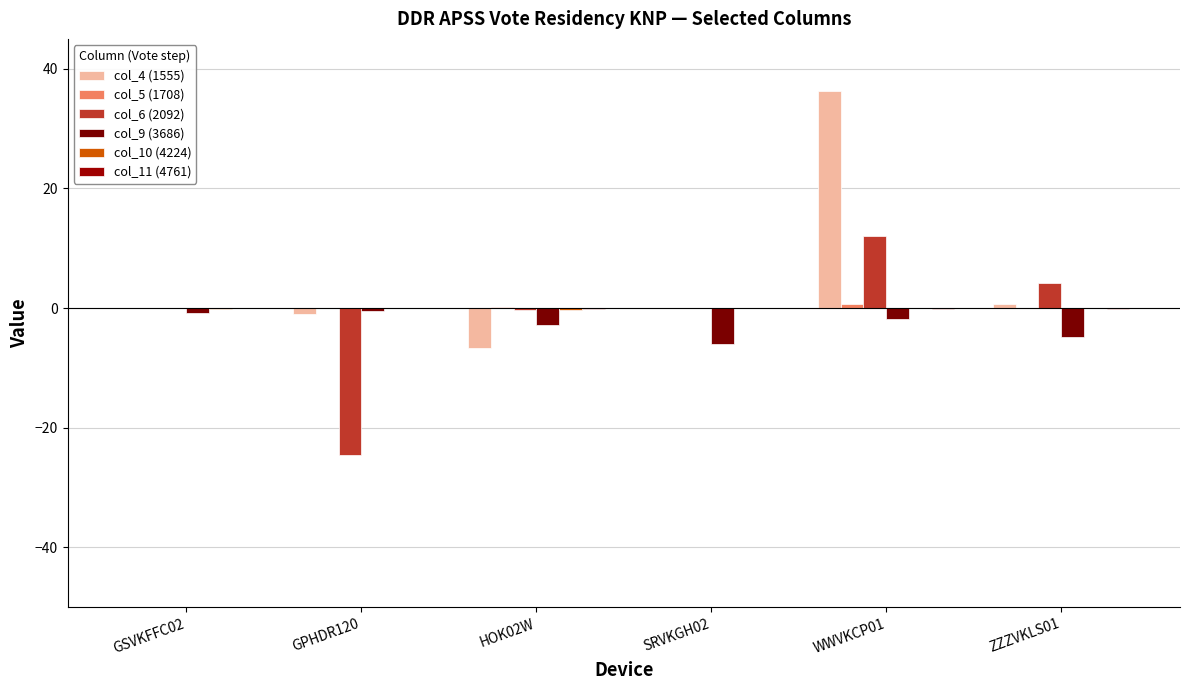

Reading left to right, extract all data points from this chart.

col_4 (1555): 0.0	-0.9	-6.6	0.0	36.4	0.7
col_5 (1708): -0.0	0.0	0.1	-0.1	0.6	0.1
col_6 (2092): 0.0	-24.5	-0.3	0.0	12.1	4.2
col_9 (3686): -0.8	-0.4	-2.9	-6.0	-1.8	-4.8
col_10 (4224): -0.1	-0.0	-0.3	0.0	-0.1	-0.0
col_11 (4761): 0.0	-0.0	-0.1	0.0	-0.2	-0.2